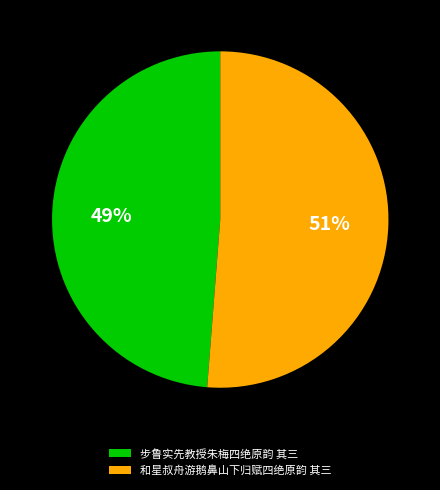

What is the largest slice in the pie chart?

和星叔舟游鹅鼻山下归赋四绝原韵 其三